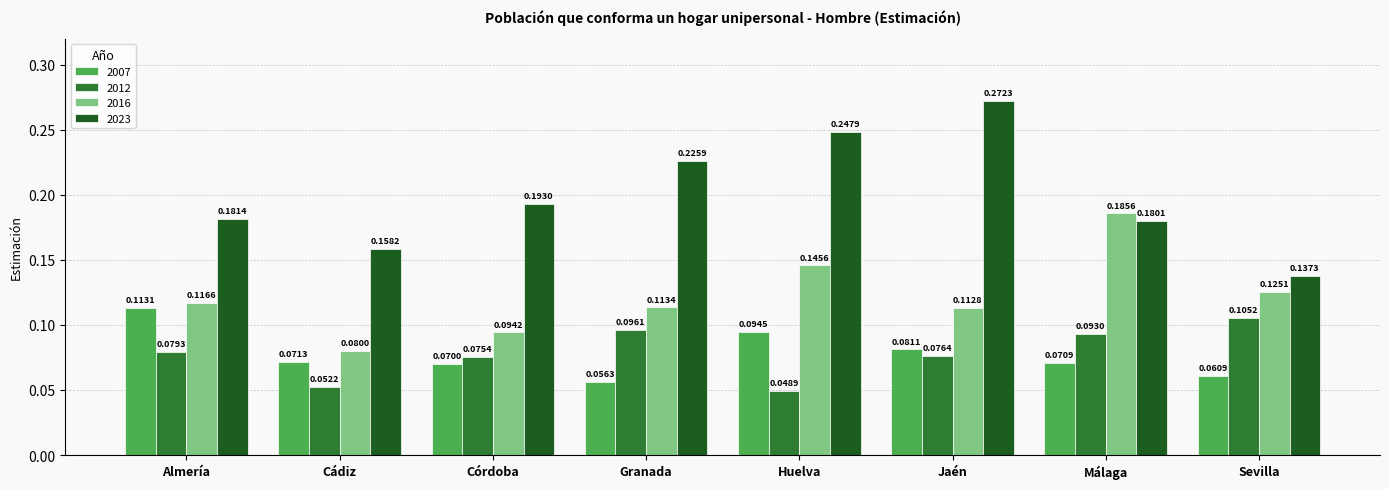

How many bars are there in each group?

4